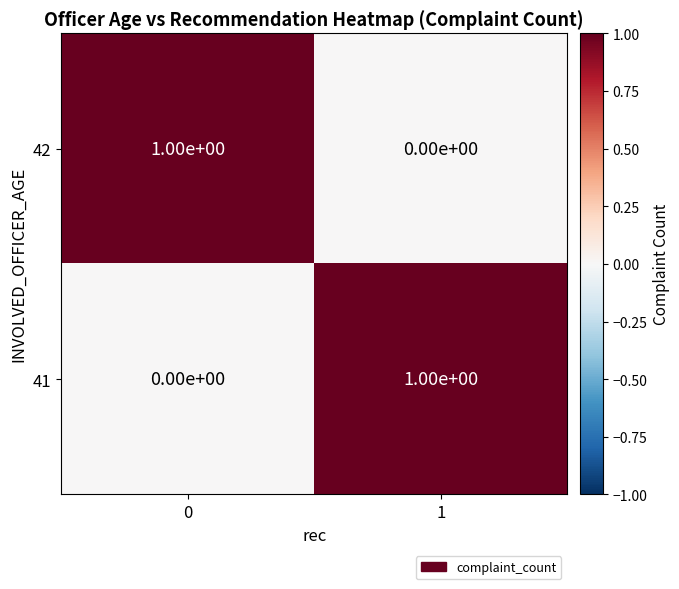

The value of 41 at 0 is -1. True or false?

False